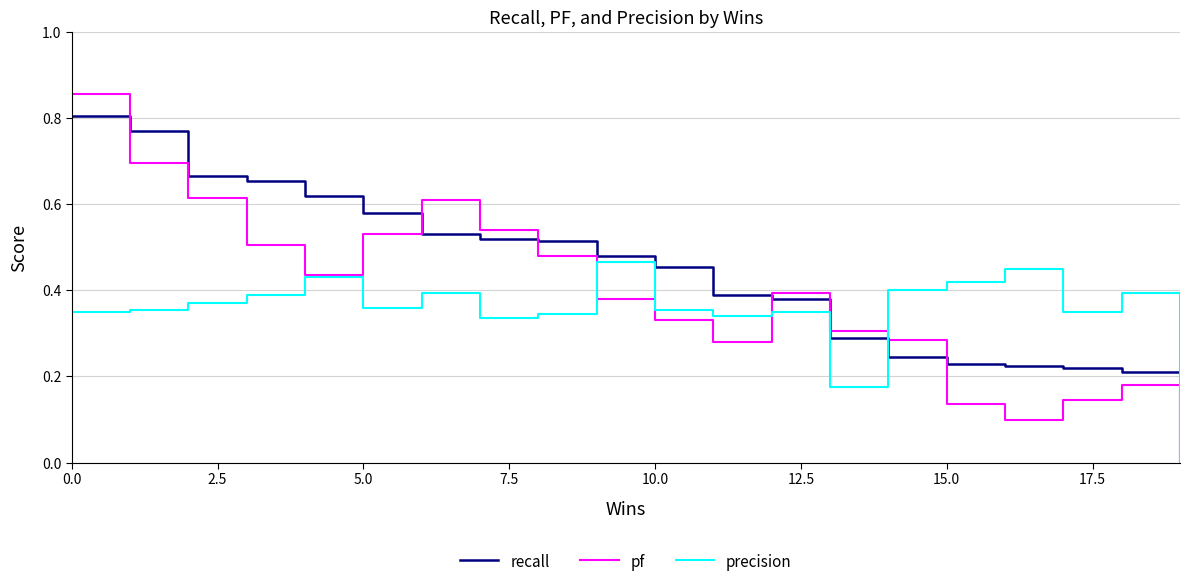

Rank the series by their maximum value, from highest to lowest.

pf, recall, precision